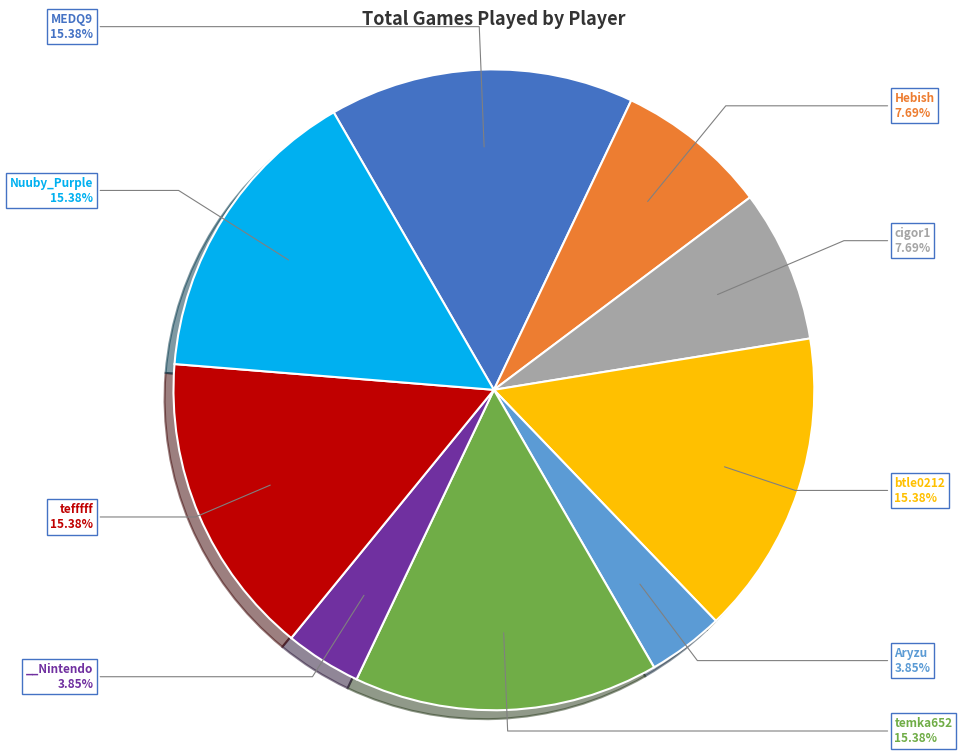

Does any single category account for the majority?

No